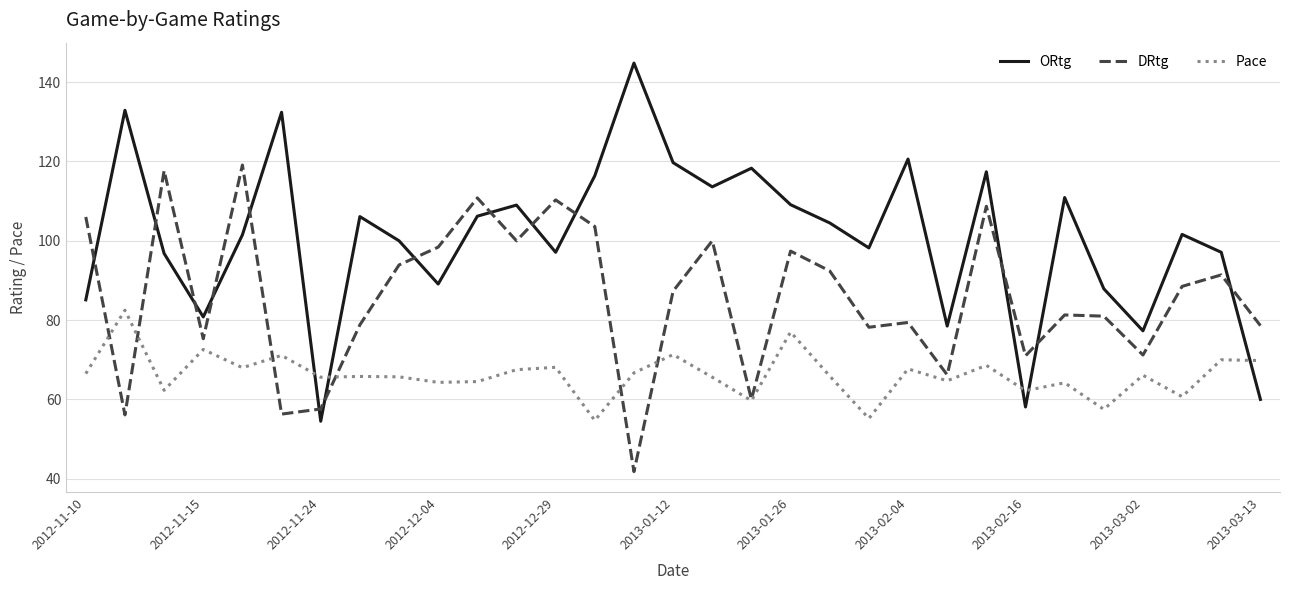

List the series in order of their overall mean, lowest first.

Pace, DRtg, ORtg